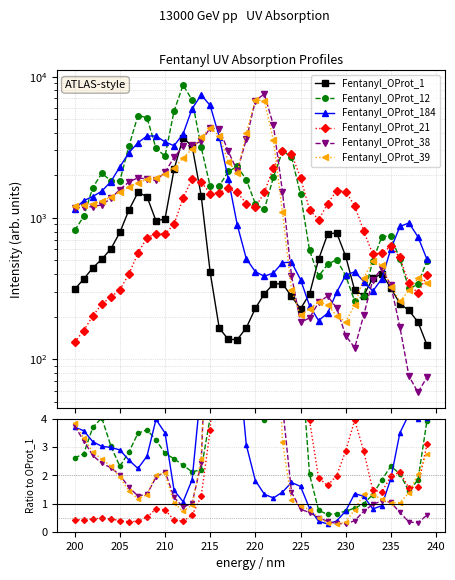

Which series ends up on top after the final intersection of Fentanyl_OProt_21 and Fentanyl_OProt_39?

Fentanyl_OProt_21